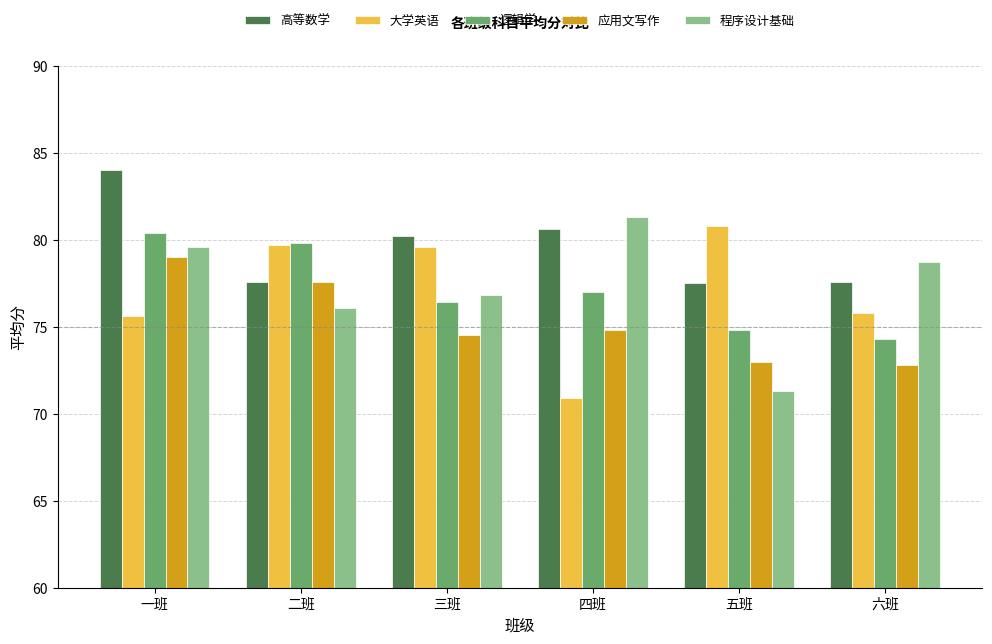

What value does the 应用文写作 series have at 二班?

77.6